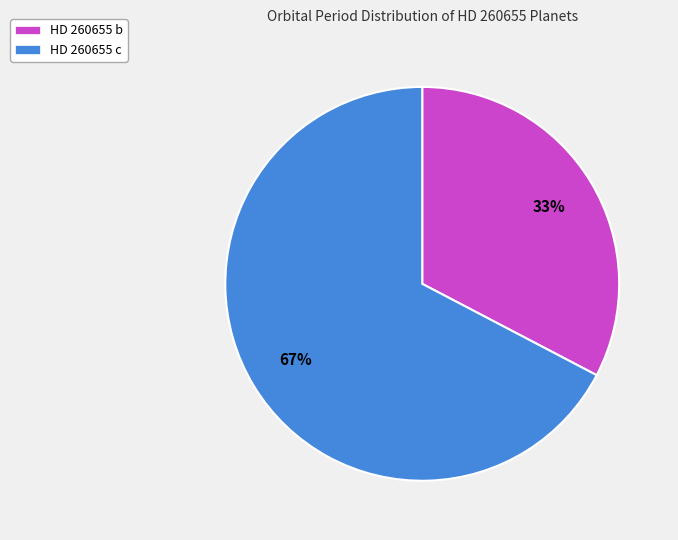

True or false: HD 260655 c accounts for 67% of the total.

True